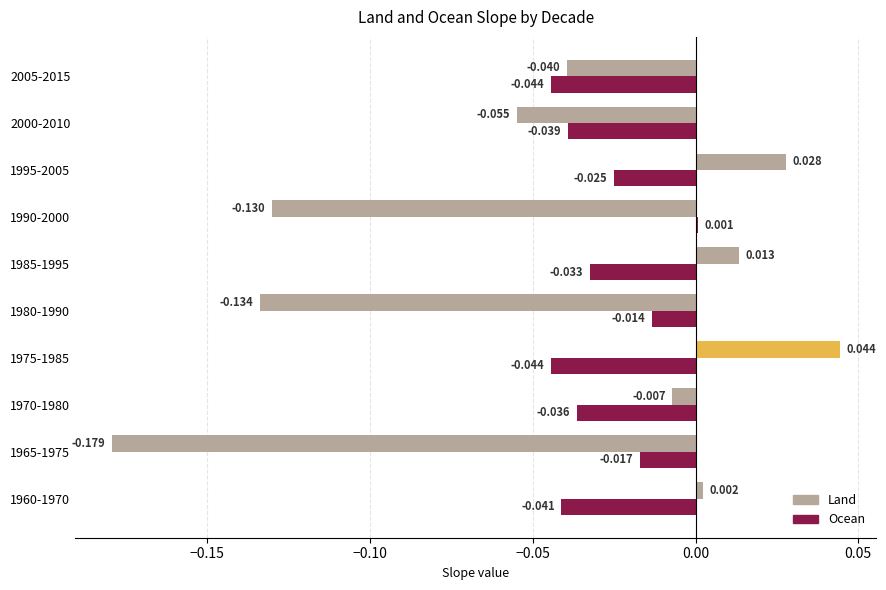

Which series has the largest range (max minus min)?

Land